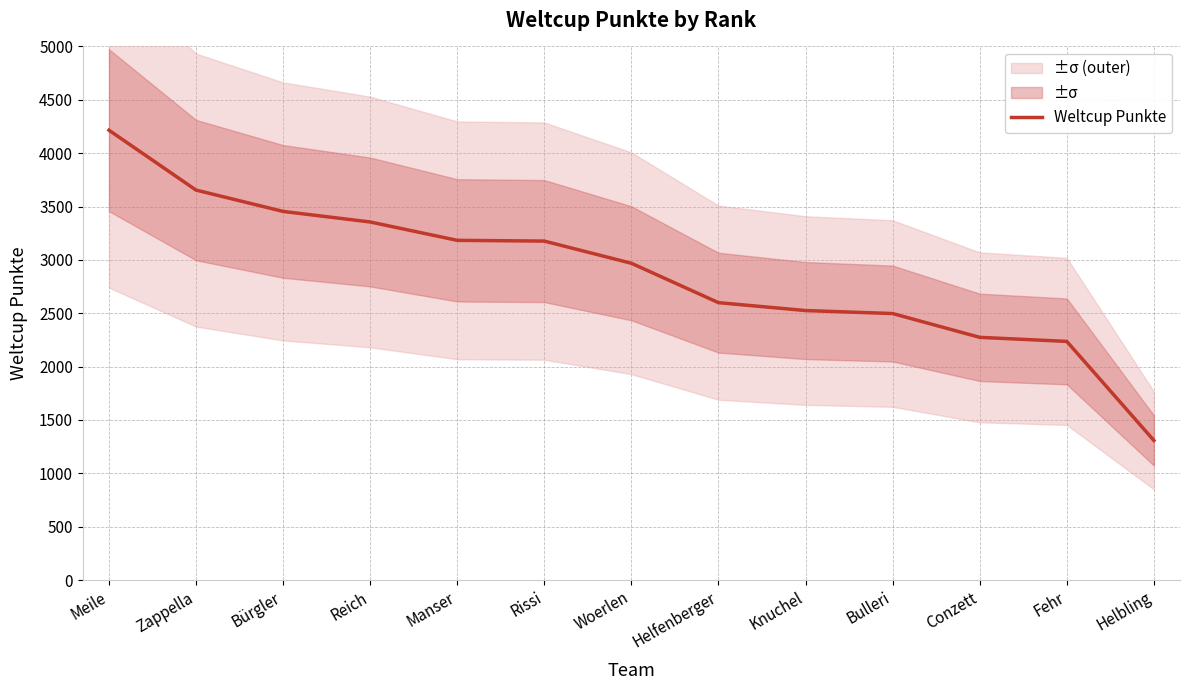

How many data points are above 2968?

6